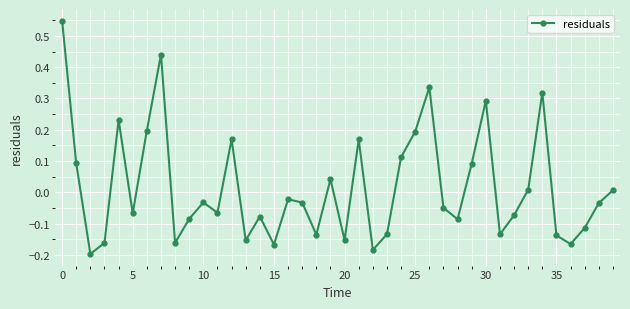

How many values exceed 0?

16